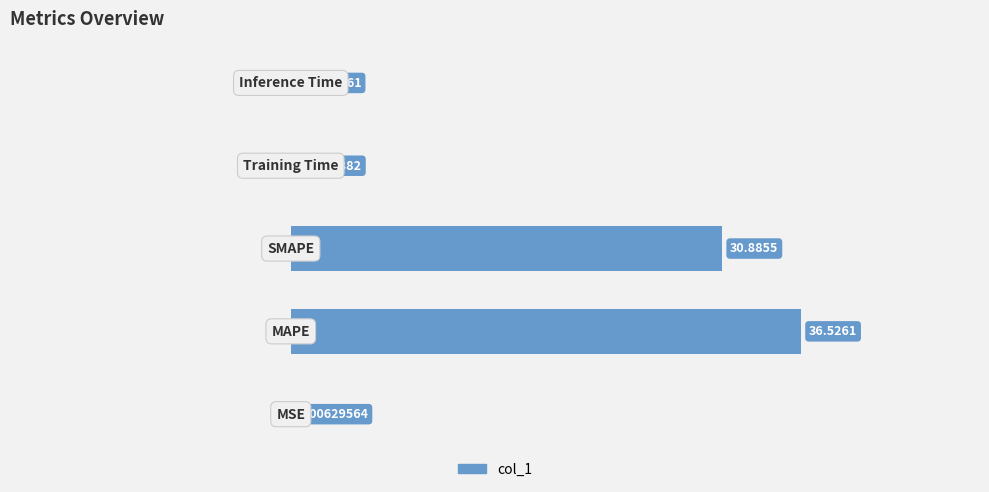

What is the sum of all values?

67.5